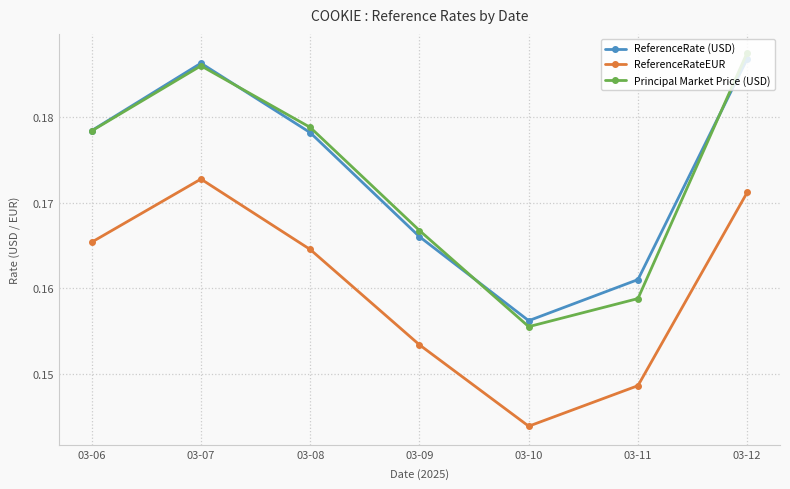

Which series ends up on top after the final intersection of ReferenceRate (USD) and Principal Market Price (USD)?

Principal Market Price (USD)